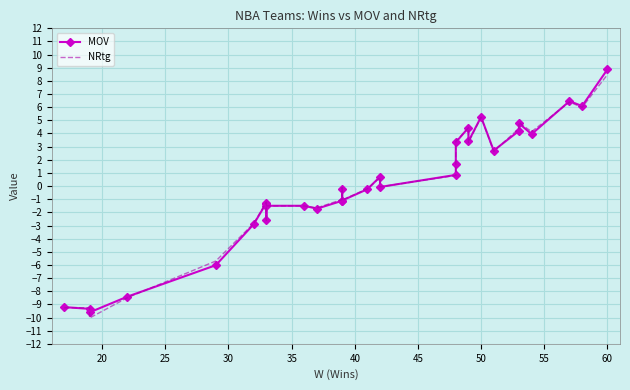

At how many categories does at least one series exceed 0?

14